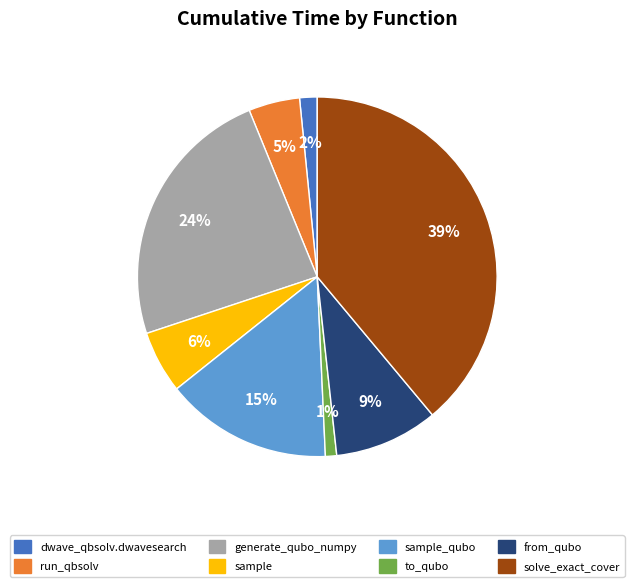

How many segments does this pie chart have?

8